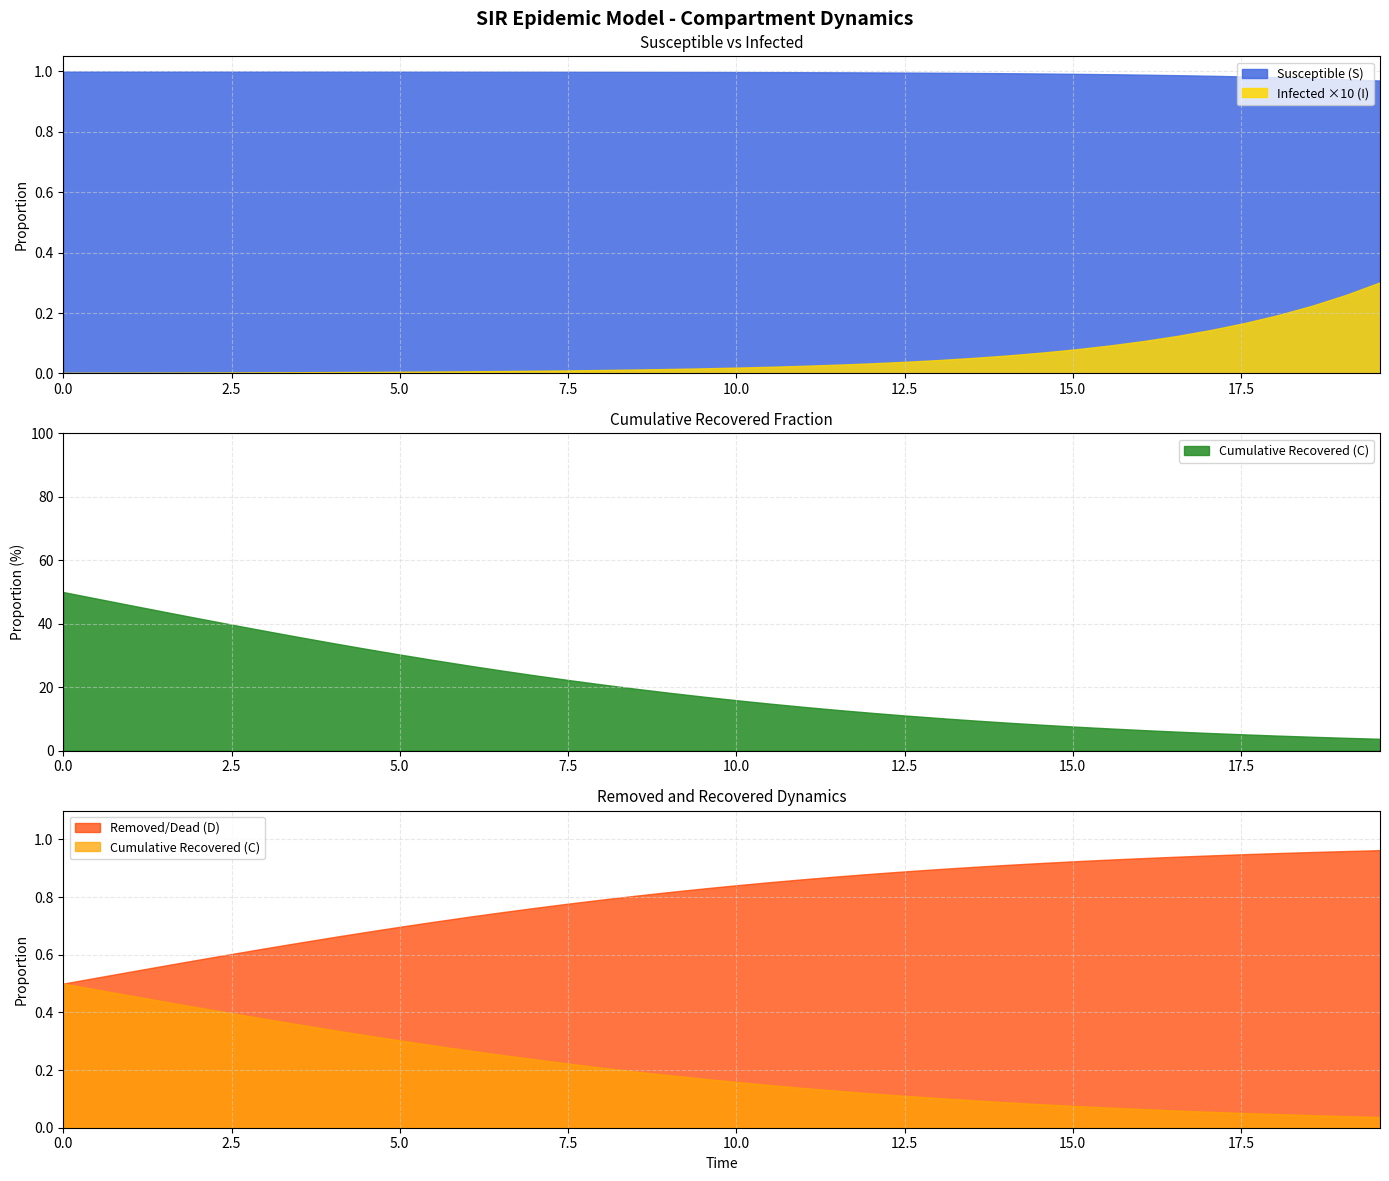

True or false: Susceptible (S) and Infected ×10 (I) intersect in this chart.

False